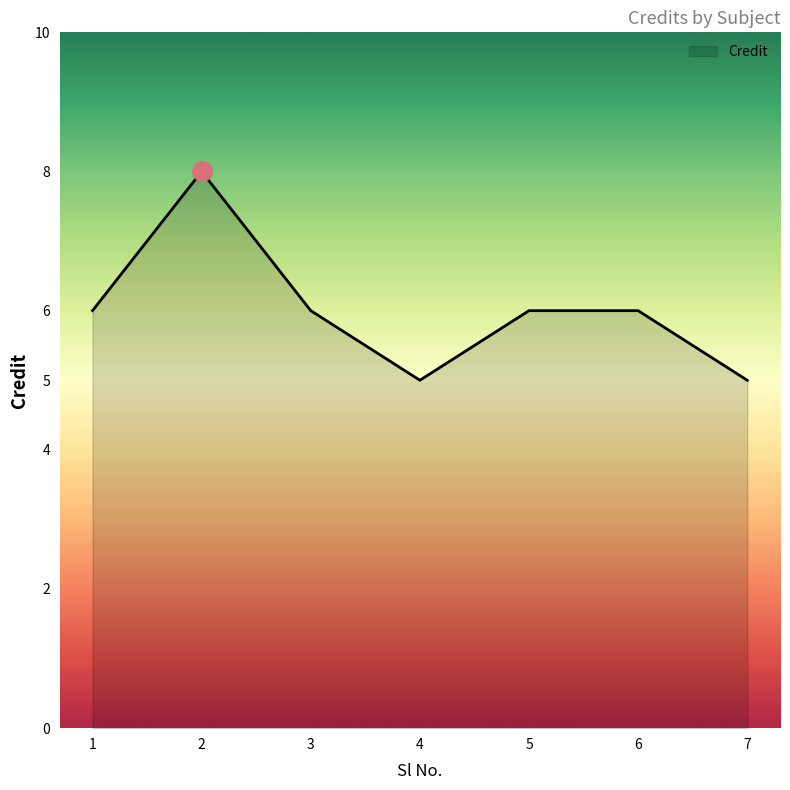

How many distinct data groups are displayed?

1